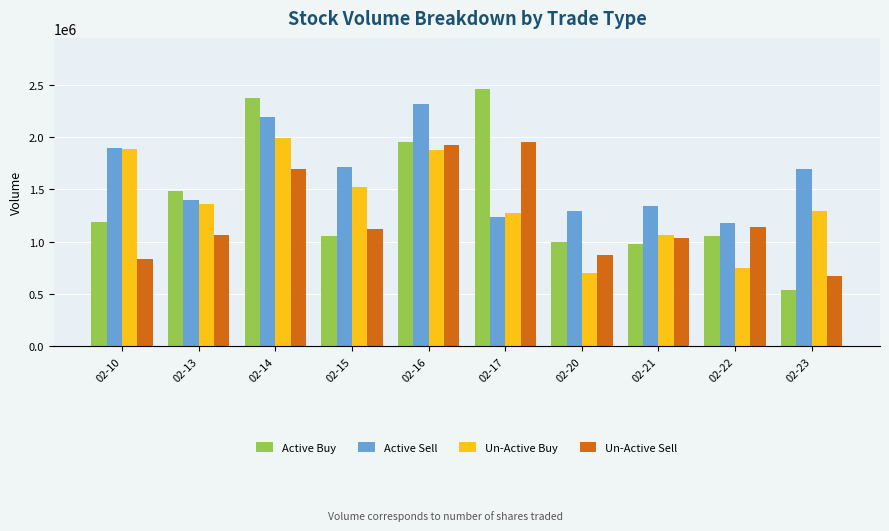

At which category is the sum across all series the highest?

02-14